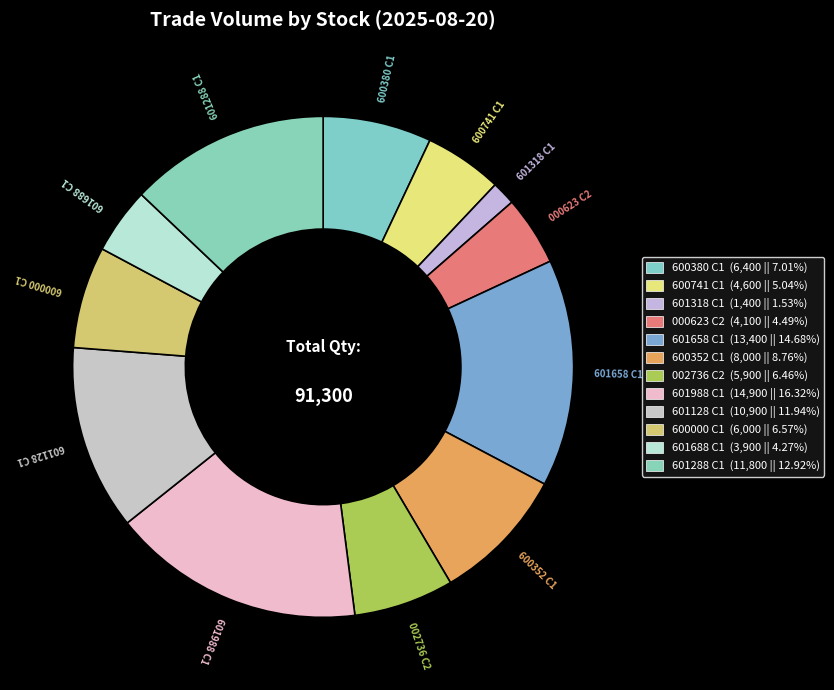

To the nearest percent, what is the average slice percentage?

8%